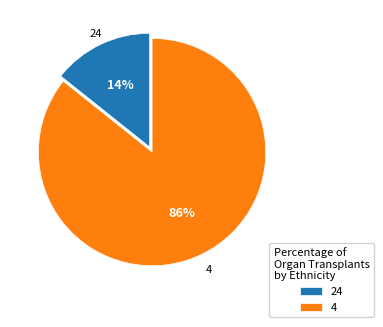

The 4 slice represents 86% of the pie. True or false?

True